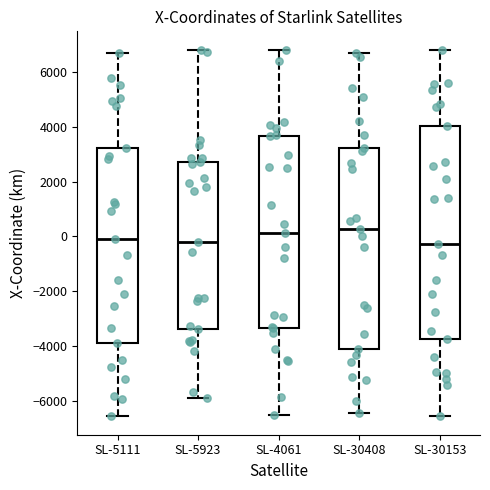

Where does the lower whisker of the box for SL-4061 end on the y-axis? The values are not printed on the chart, so give them approximately, as read against the axis.

-6600